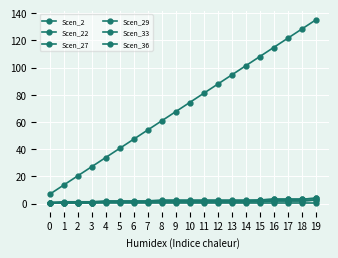

How many lines are shown in the chart?

6